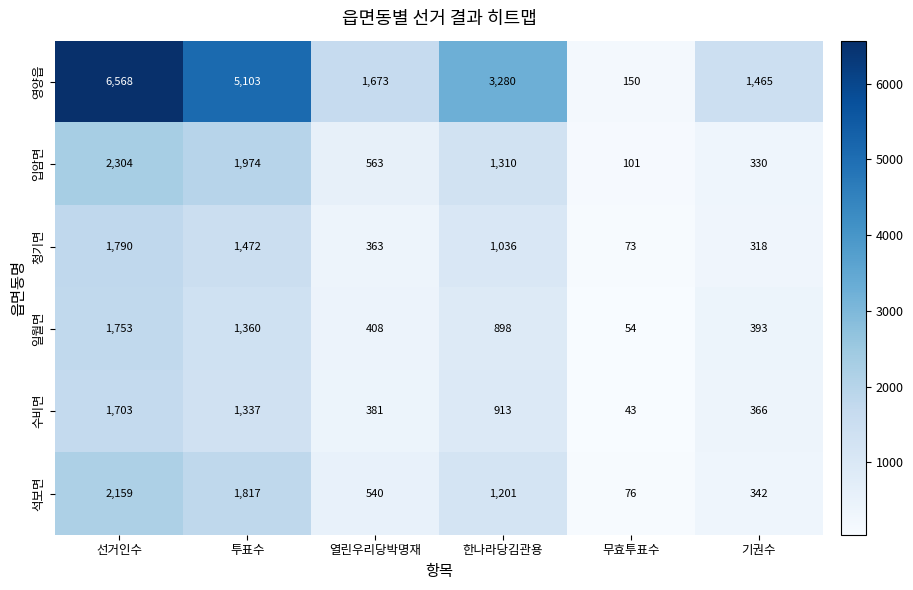

At which category does the chart reach its minimum across all series?

무효투표수